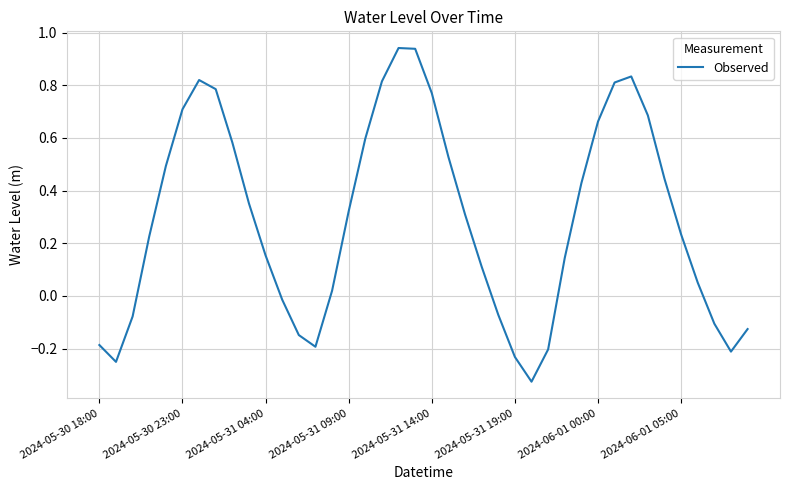

How many lines are shown in the chart?

1